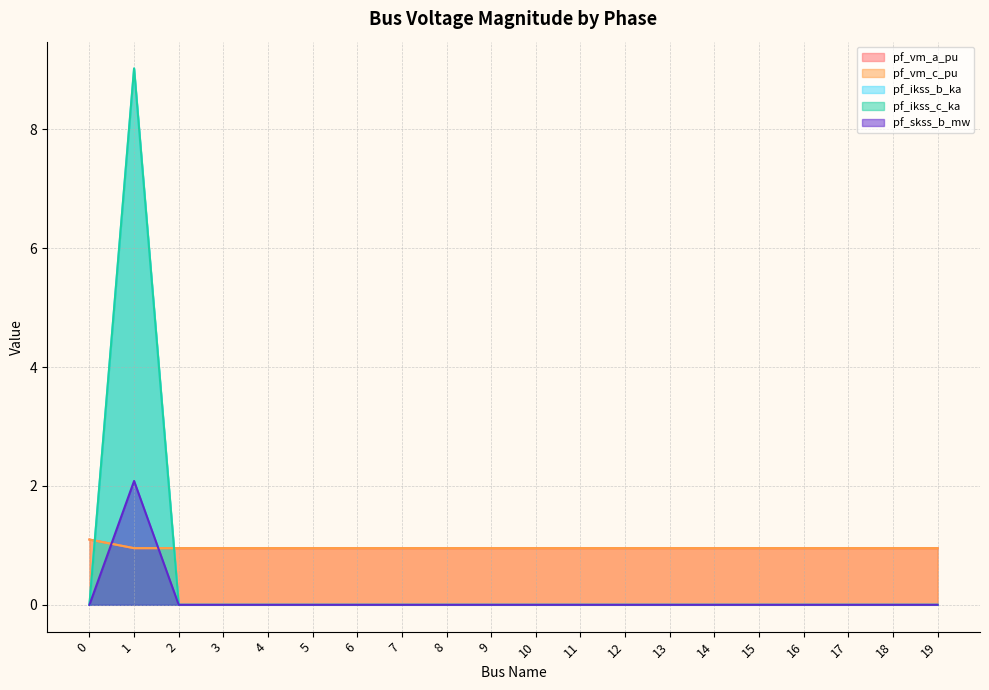

How many times do pf_vm_c_pu and pf_ikss_b_ka cross each other?

2